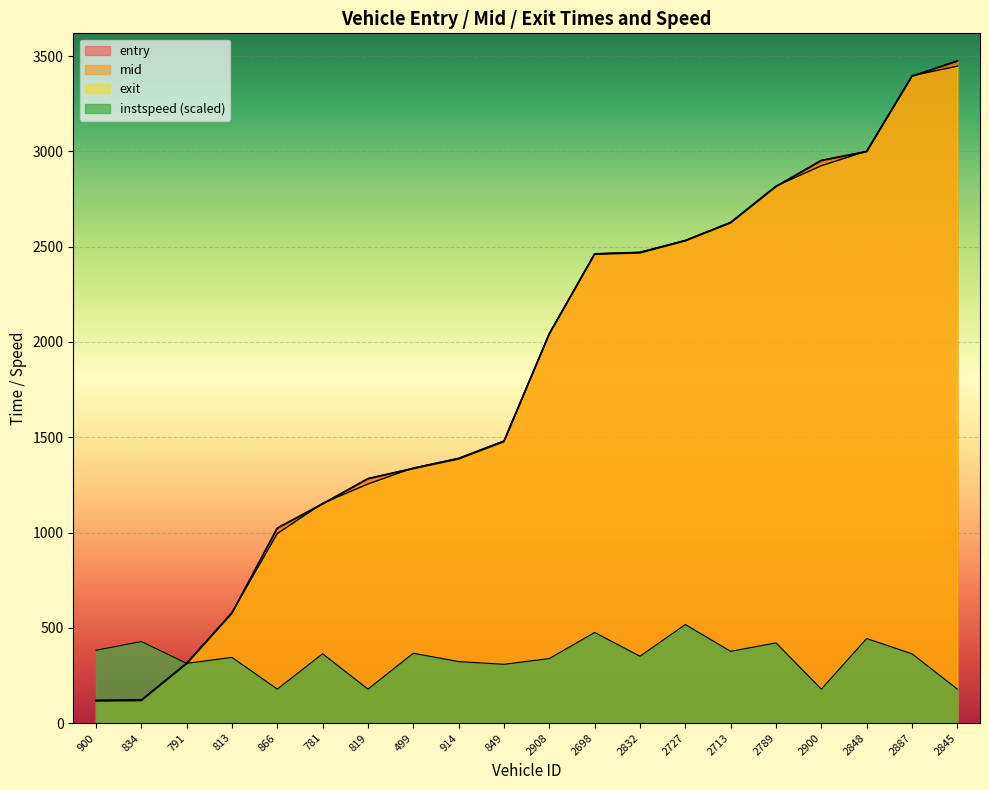

How many data points in entry are less than 2041?

10